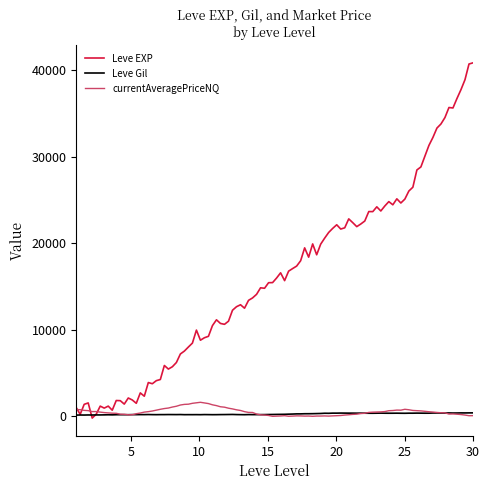

Which series has the largest total across all categories?

Leve EXP